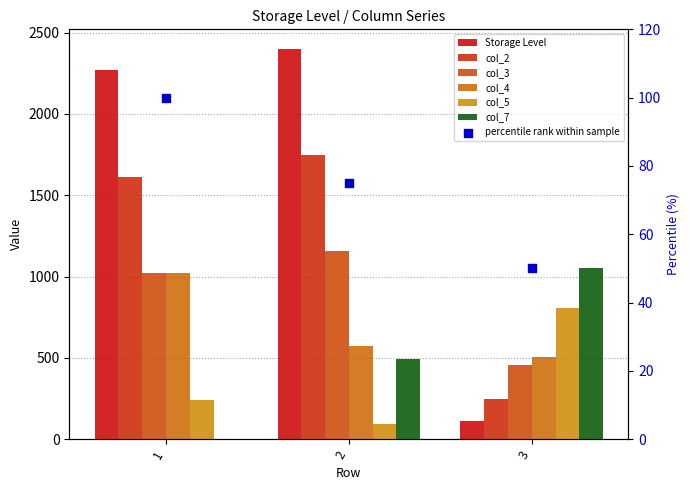

What are all the series names shown in the legend?

Storage Level, col_2, col_3, col_4, col_5, col_7